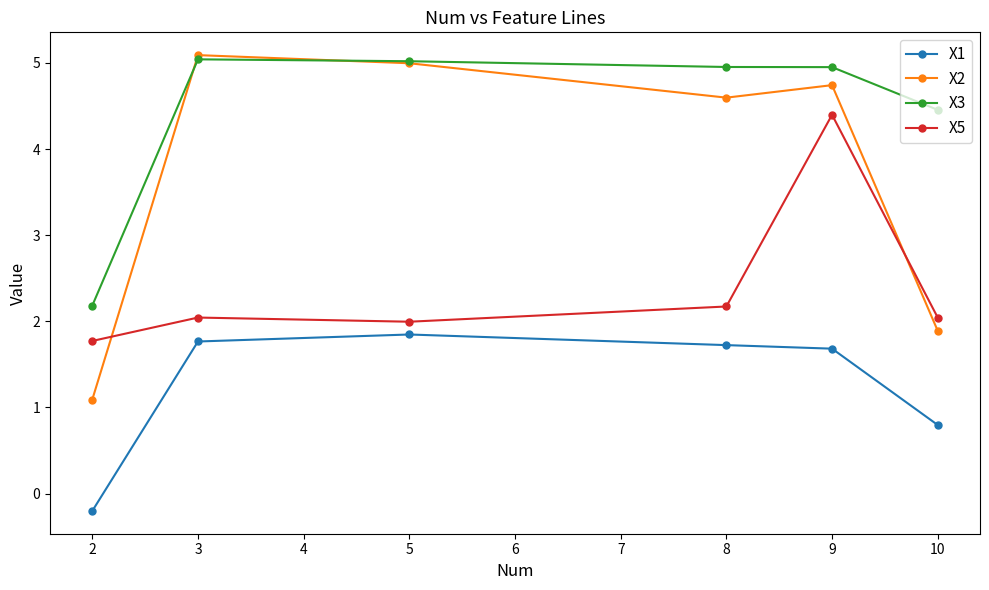

List the series in order of their overall mean, highest first.

X3, X2, X5, X1